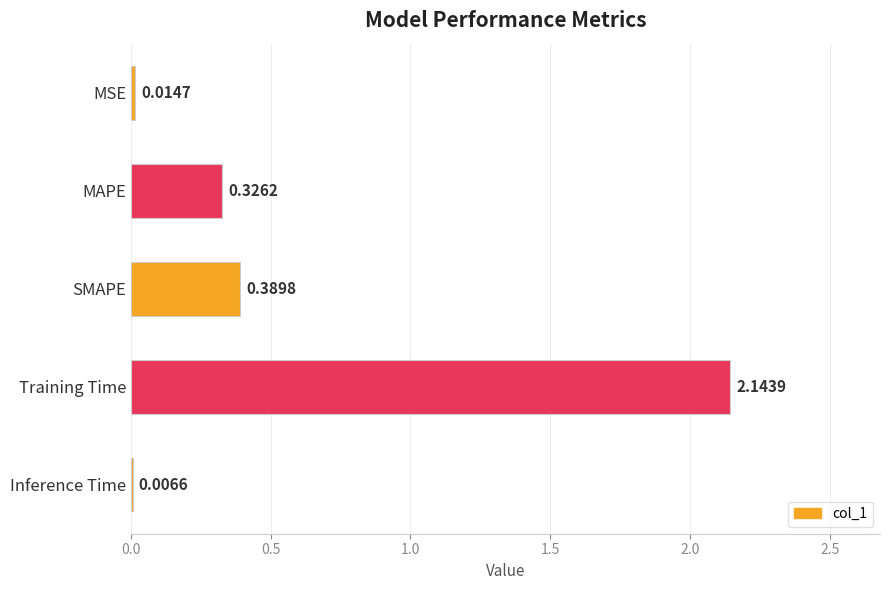

Which has a higher value, MAPE or Training Time?

Training Time